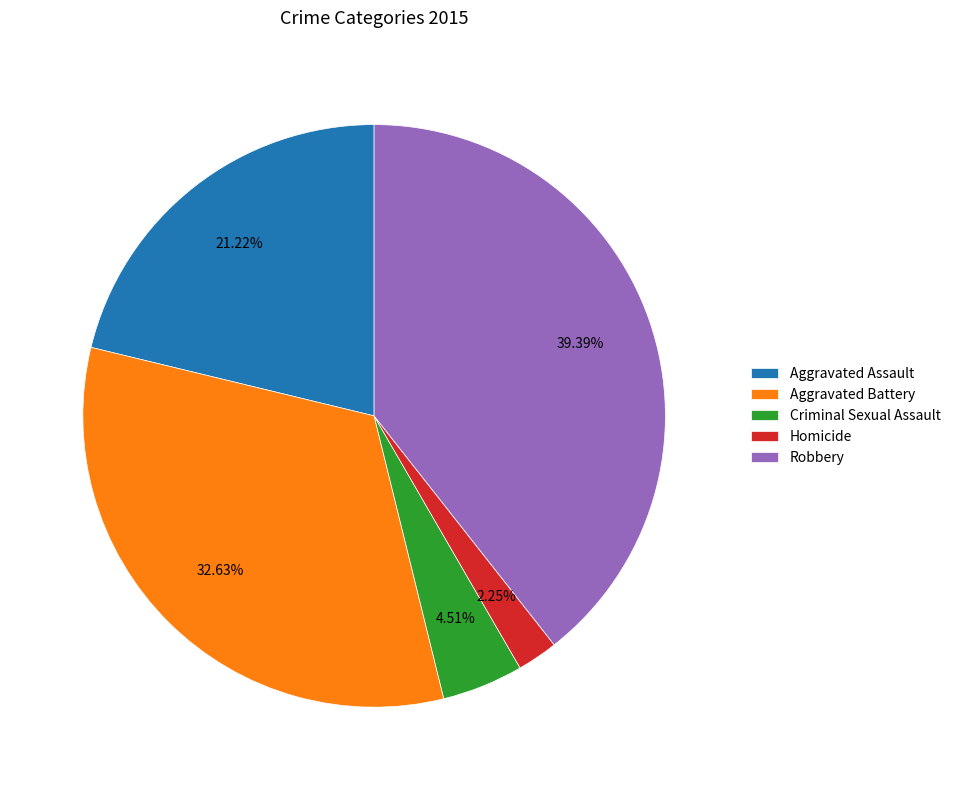

Is there any slice that represents more than half of the pie?

No